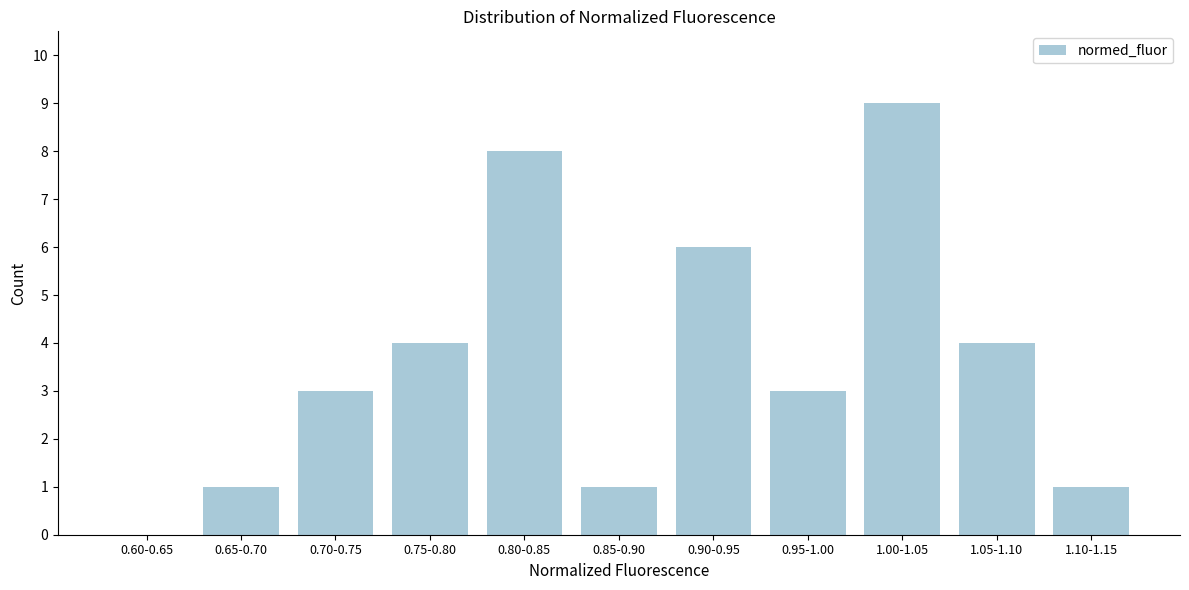

Reading right to left, extract all data points from this chart.

1.10-1.15=1	1.05-1.10=4	1.00-1.05=9	0.95-1.00=3	0.90-0.95=6	0.85-0.90=1	0.80-0.85=8	0.75-0.80=4	0.70-0.75=3	0.65-0.70=1	0.60-0.65=0